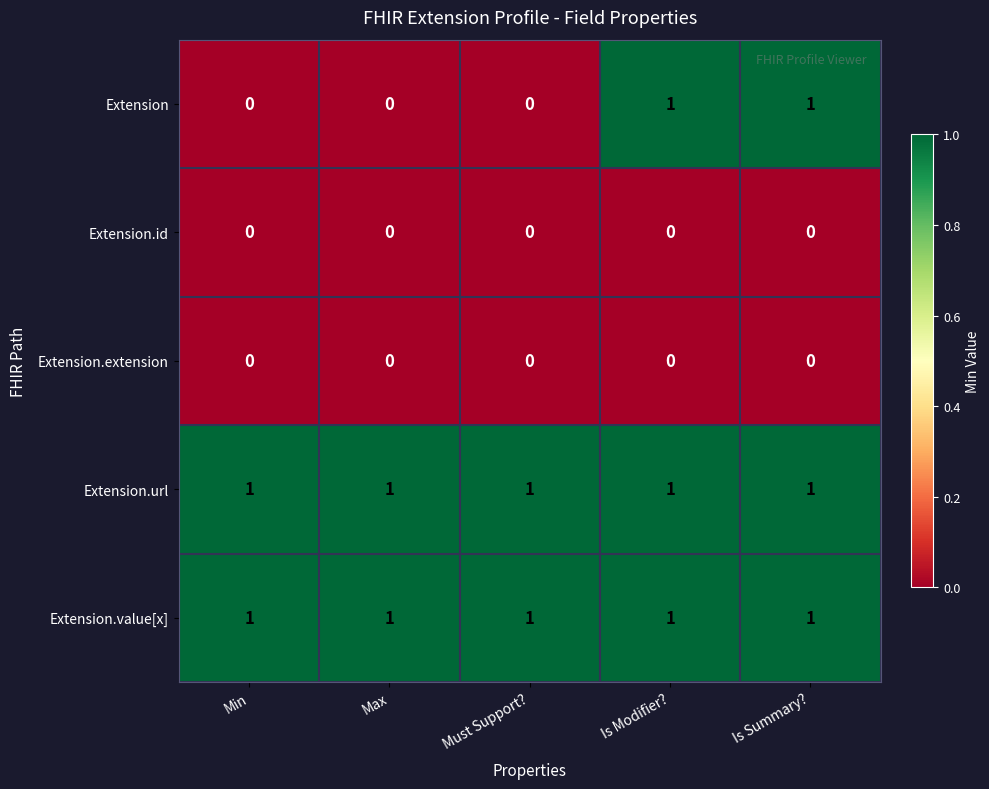

Is it true that Extension.id equals 0 at Must Support??

True